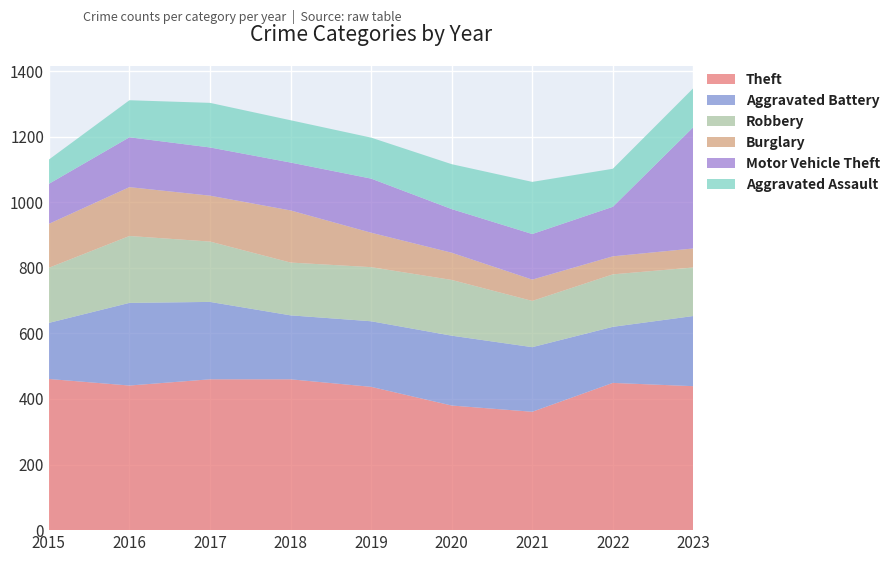

Reading left to right, transcribe all the data shown in this chart.

Theft: 461	441	460	460	437	380	361	449	439
Aggravated Battery: 171	252	236	195	200	213	197	171	214
Robbery: 168	204	184	161	165	170	141	160	148
Burglary: 134	149	140	159	105	83	65	55	58
Motor Vehicle Theft: 122	152	147	146	165	133	139	151	370
Aggravated Assault: 74	113	136	129	125	137	159	116	119